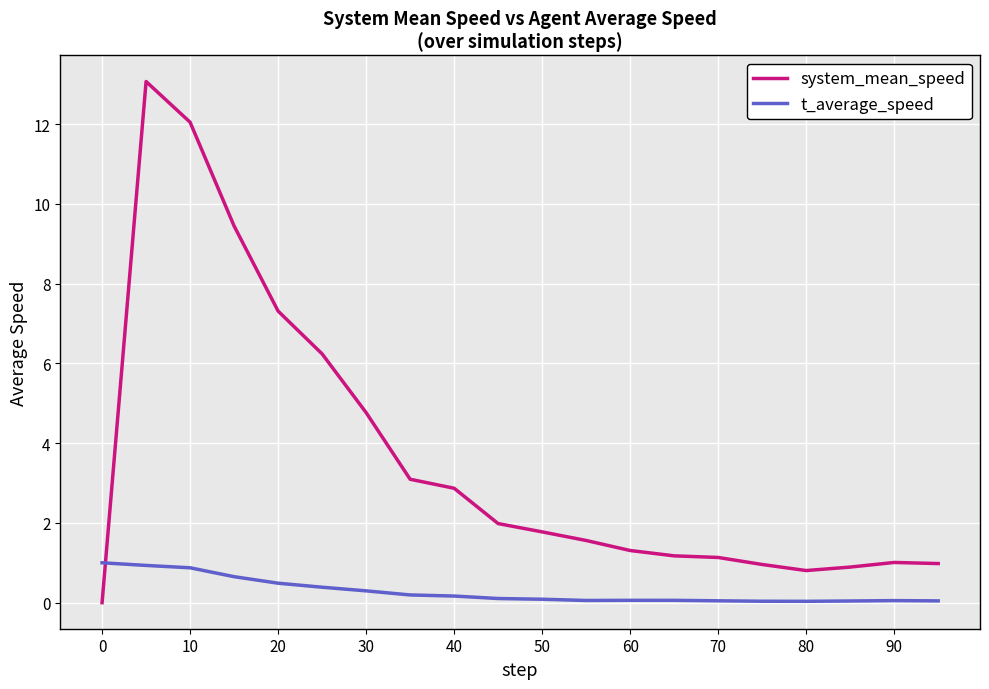

List the series in order of their overall mean, highest first.

system_mean_speed, t_average_speed